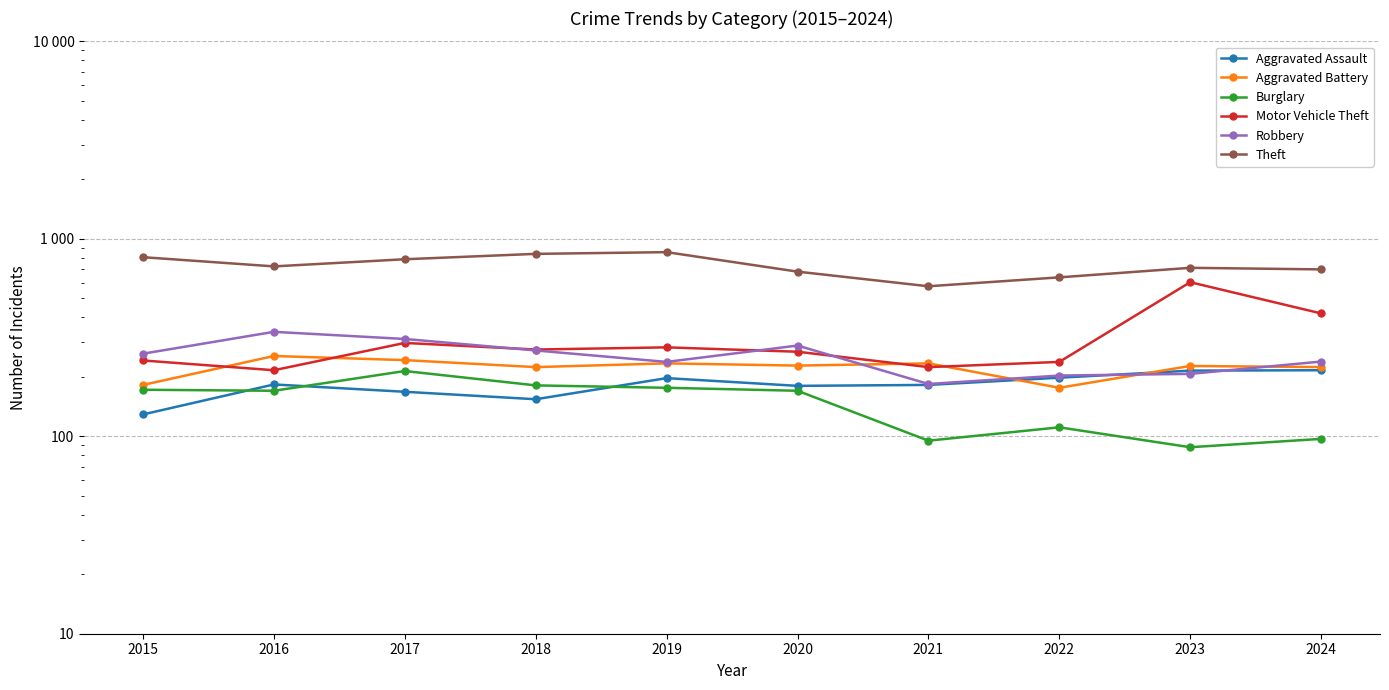

True or false: Burglary and Aggravated Battery cross at least once.

False